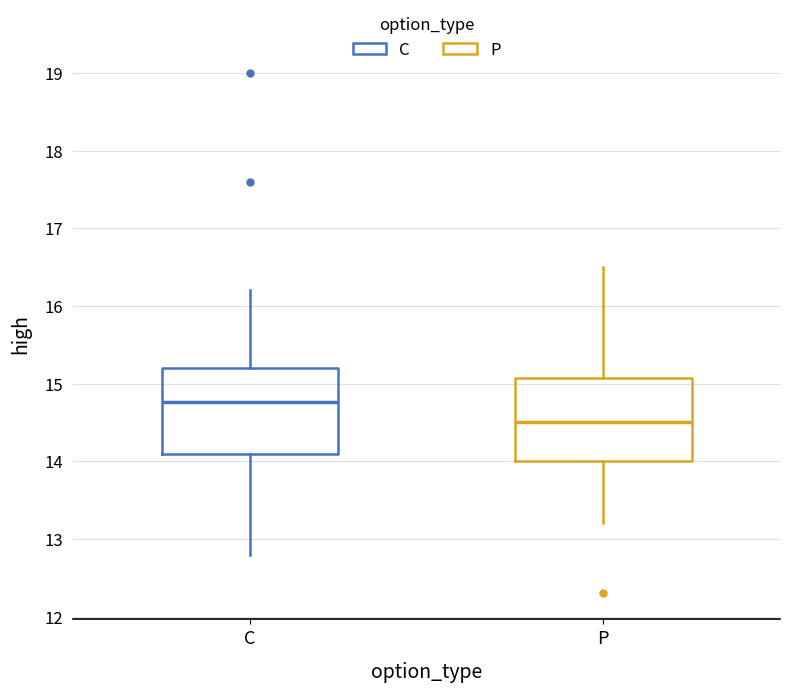

Which box has the lowest median line?

P